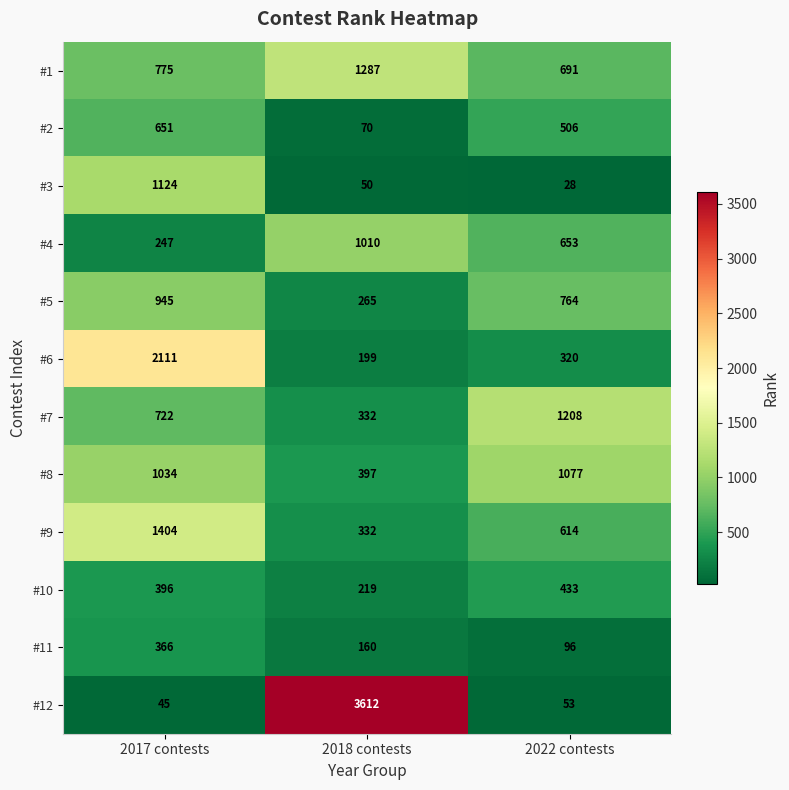

Which series has the widest spread of values?

#12